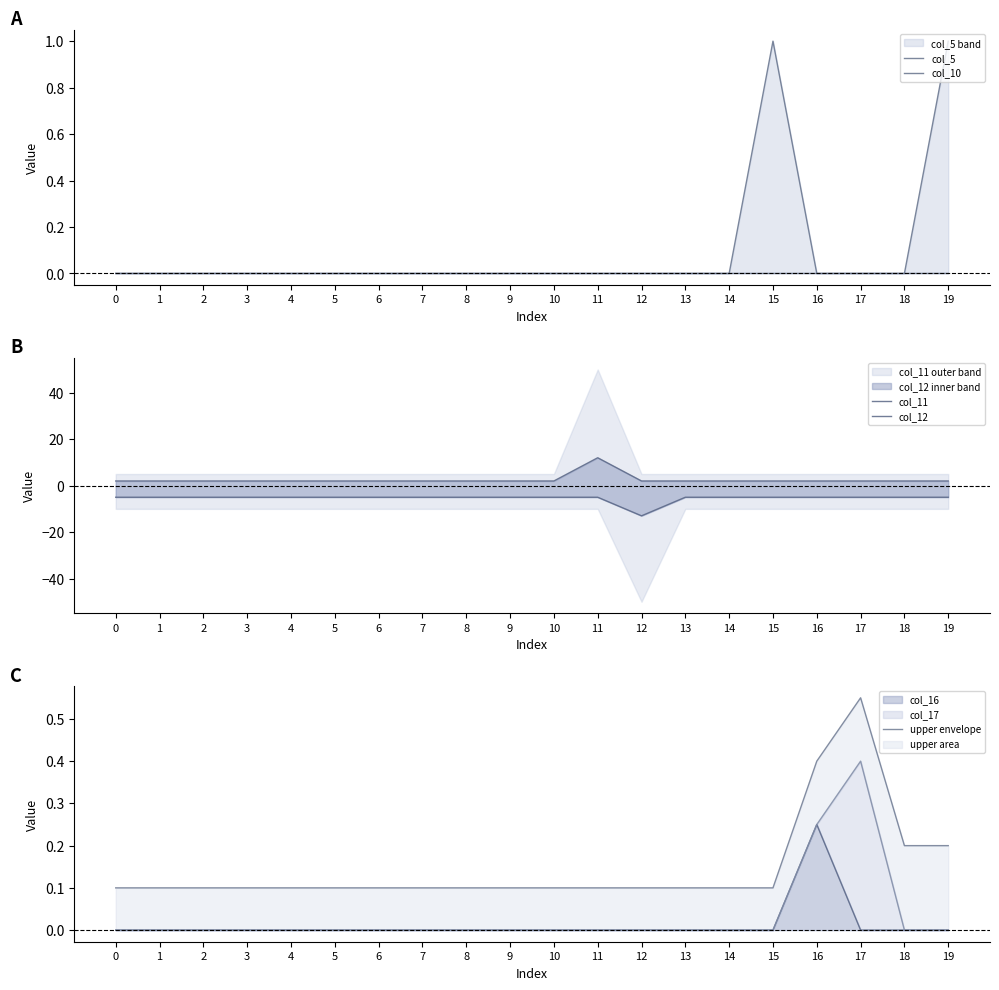

True or false: upper envelope and col_12 cross at least once.

False